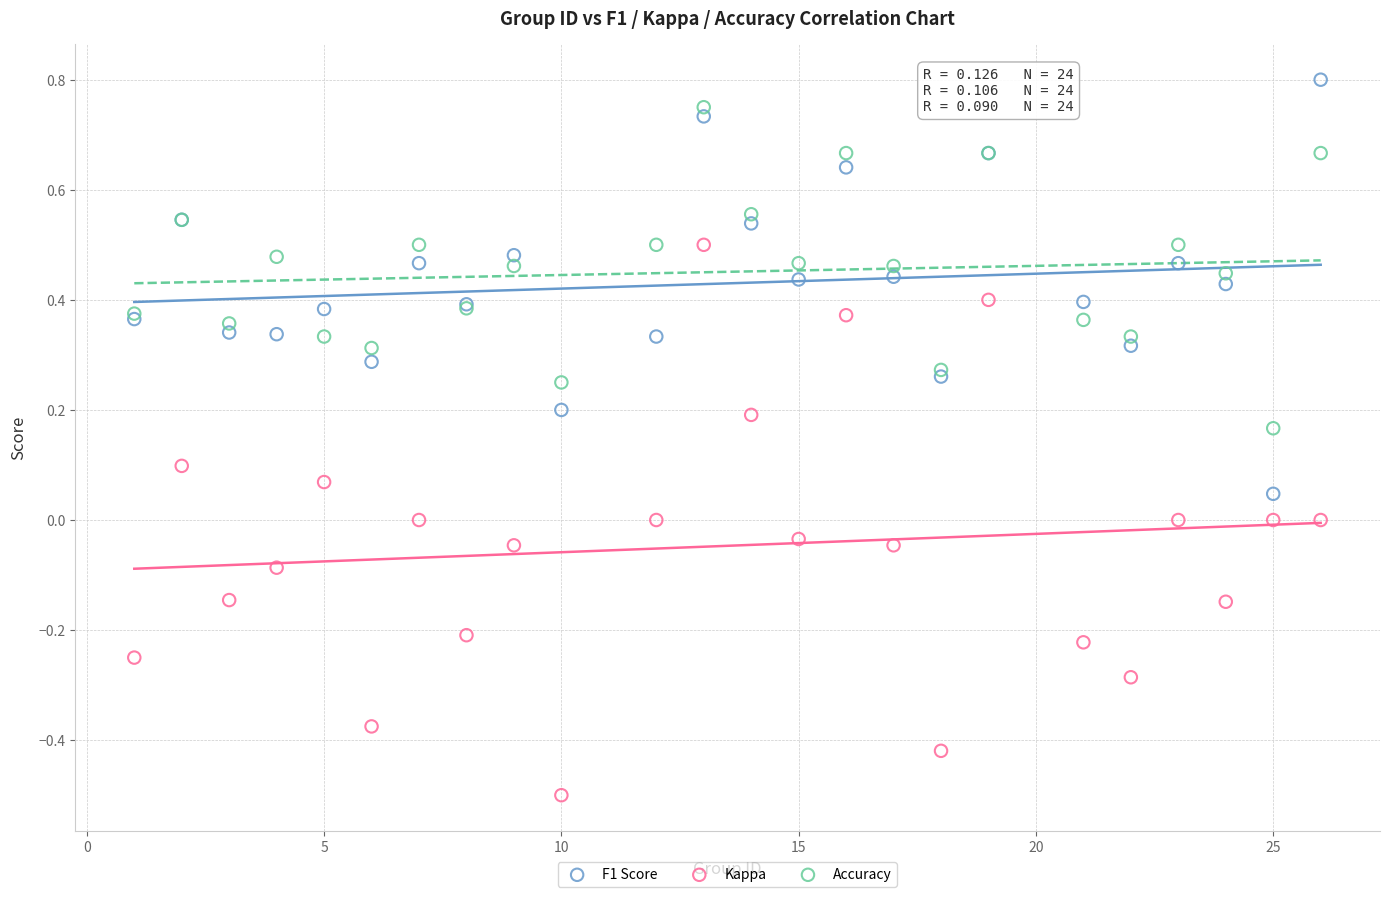

What are all the series names shown in the legend?

F1 Score, Kappa, Accuracy